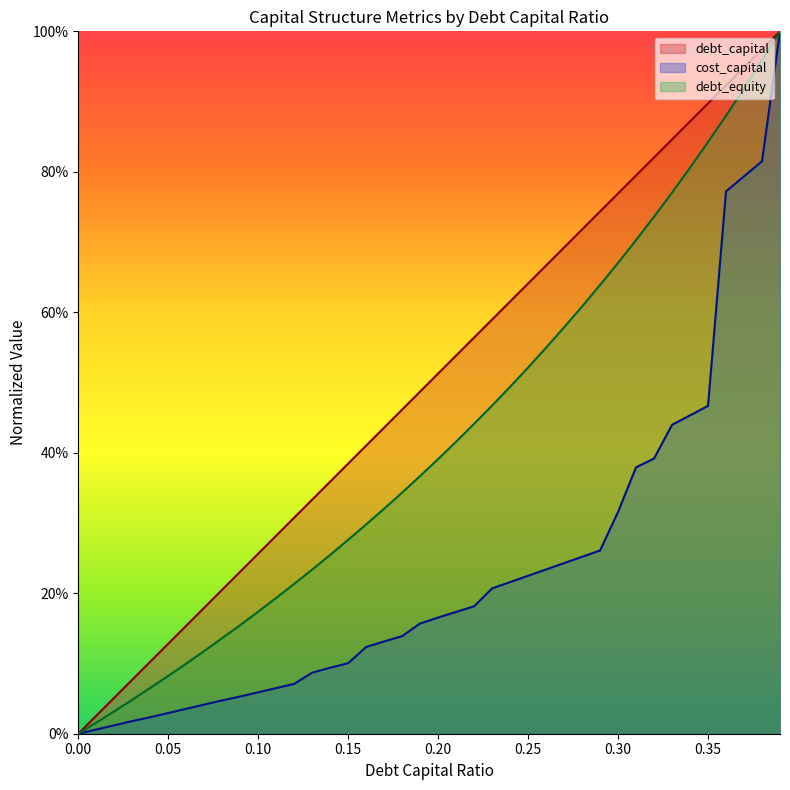

What position from the left is 0.33?

34